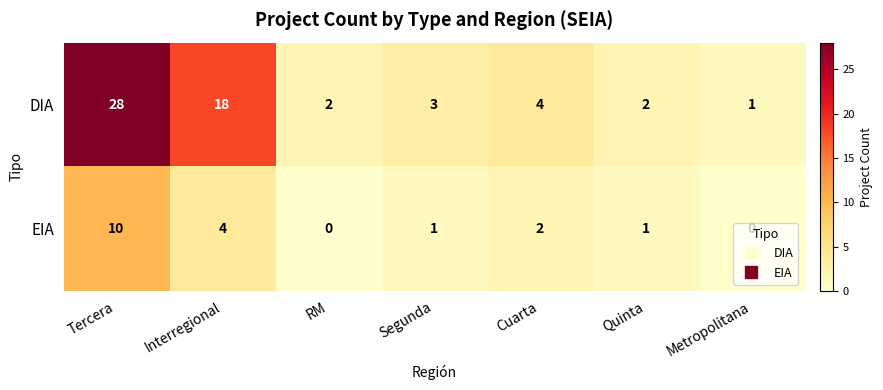

At which label does DIA reach its minimum?

Metropolitana